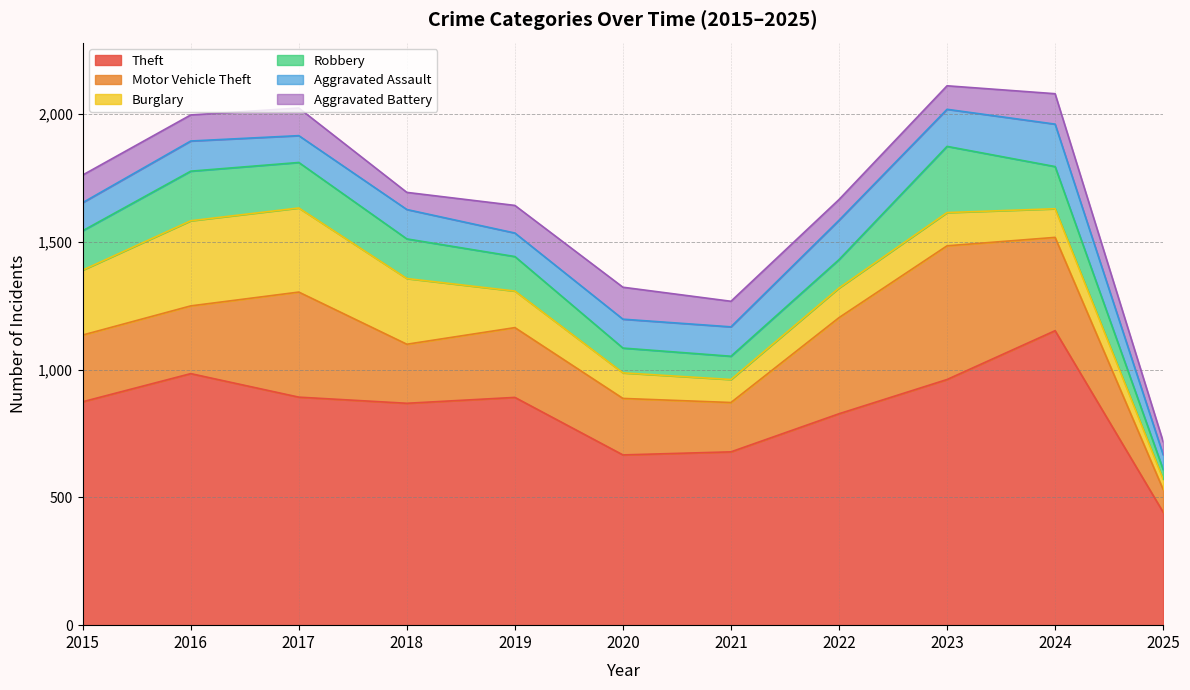

Which series has the widest spread of values?

Theft